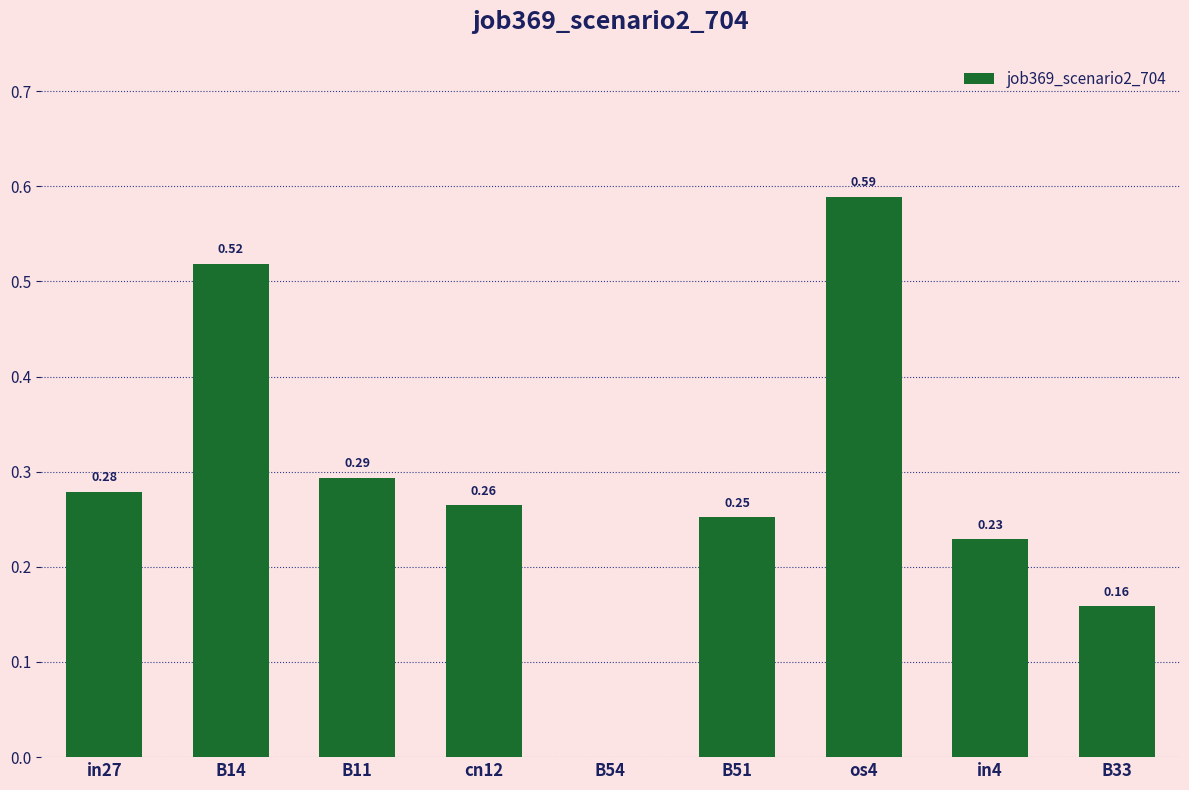

Which category has the highest value across all series?

os4